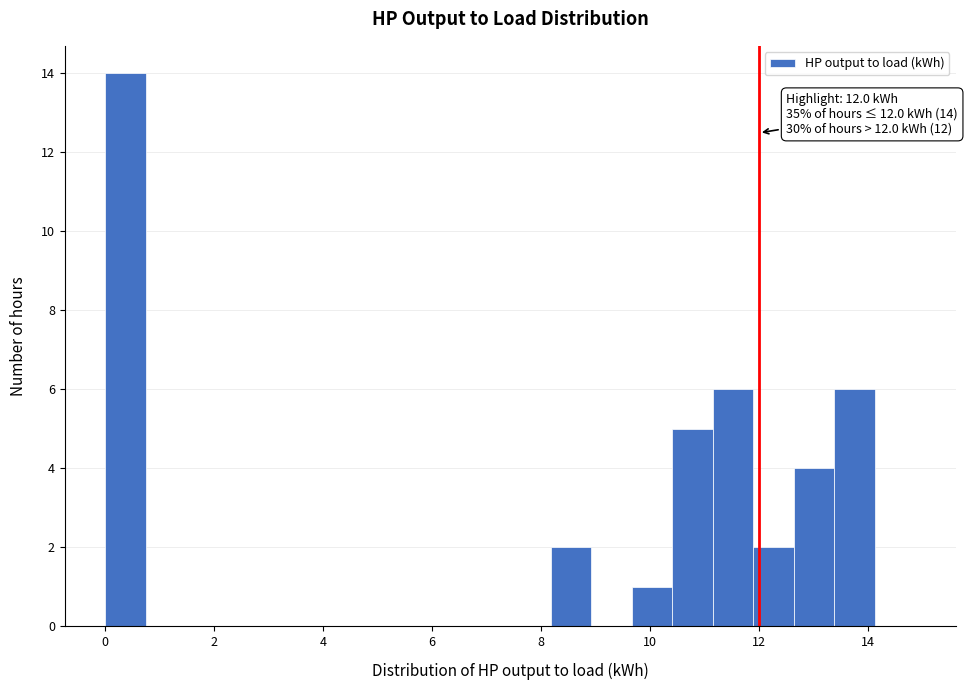

Read against the x-axis, roughly where is the centre of the tallest bar?

0.4